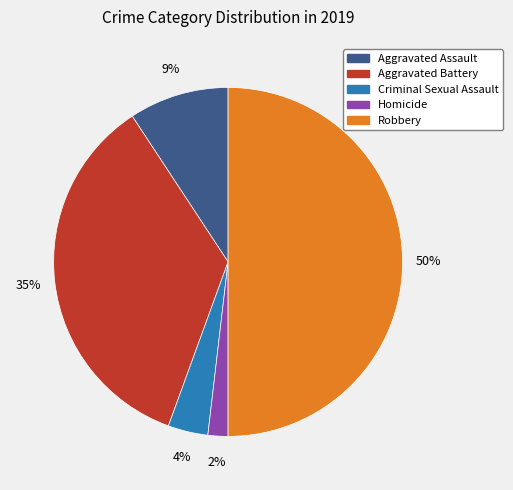

Does Aggravated Assault account for over 50% of the chart?

No